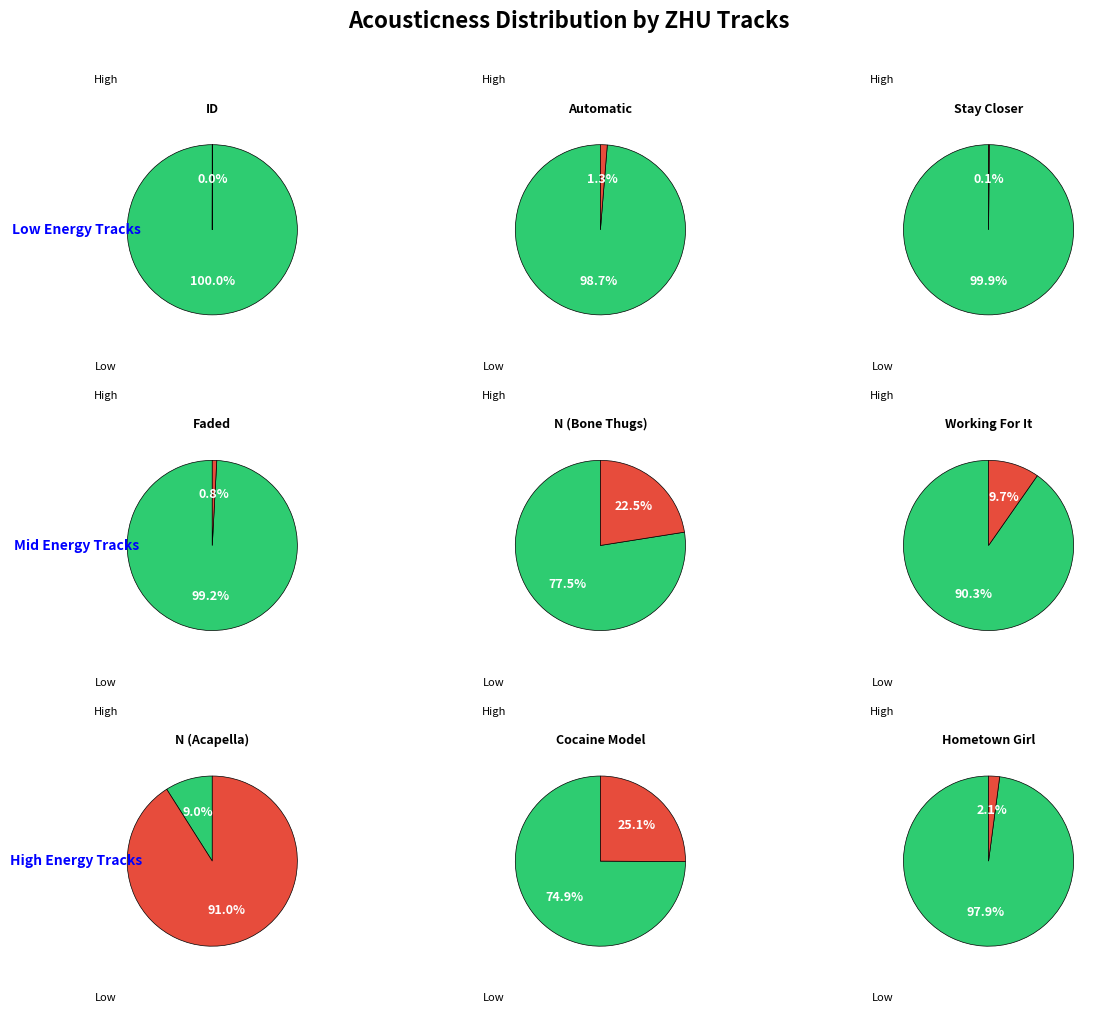

Rank the categories by value from highest to lowest.

N (Acapella), Cocaine Model, N (Bone Thugs), Working For It, Hometown Girl, Automatic, Faded, Stay Closer, ID